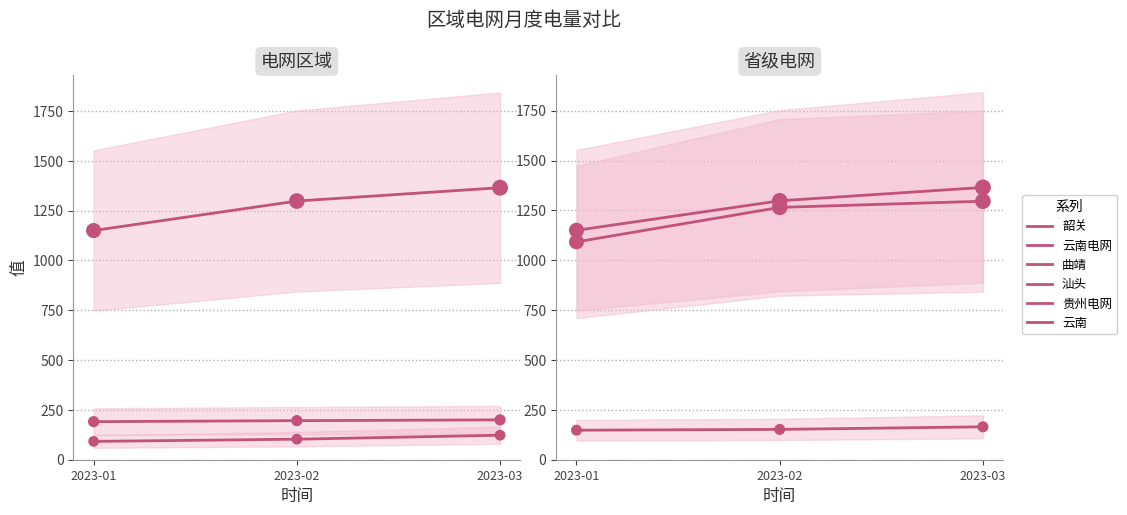

Is the value of 汕头 at 2023-01 greater than the value of 云南电网 at 2023-02?

No